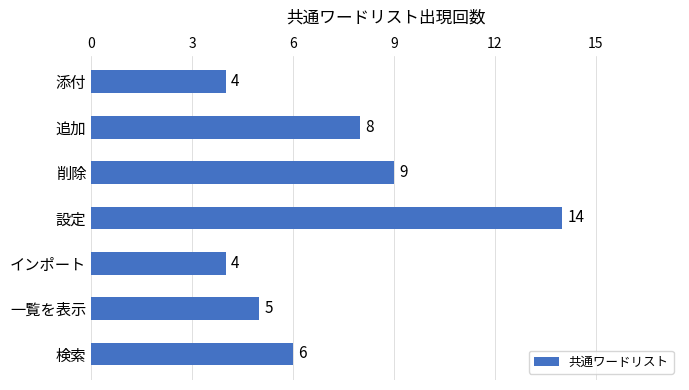

At which label is the value closest to 9?

削除